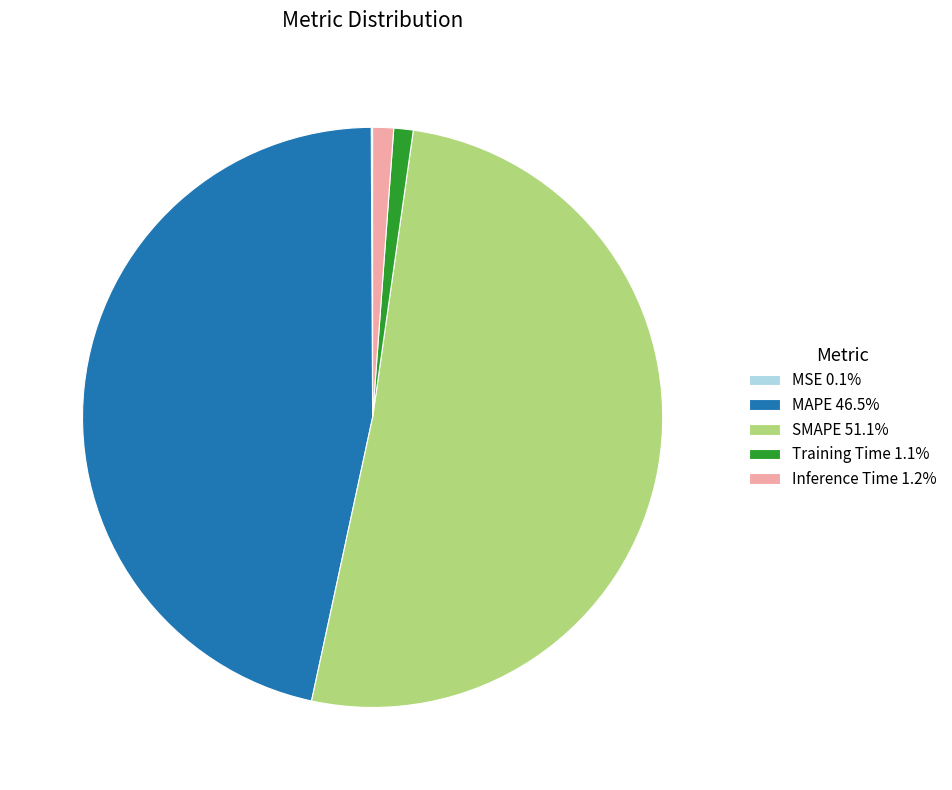

Combined, do MAPE 46.5% and SMAPE 51.1% account for over 50%?

Yes